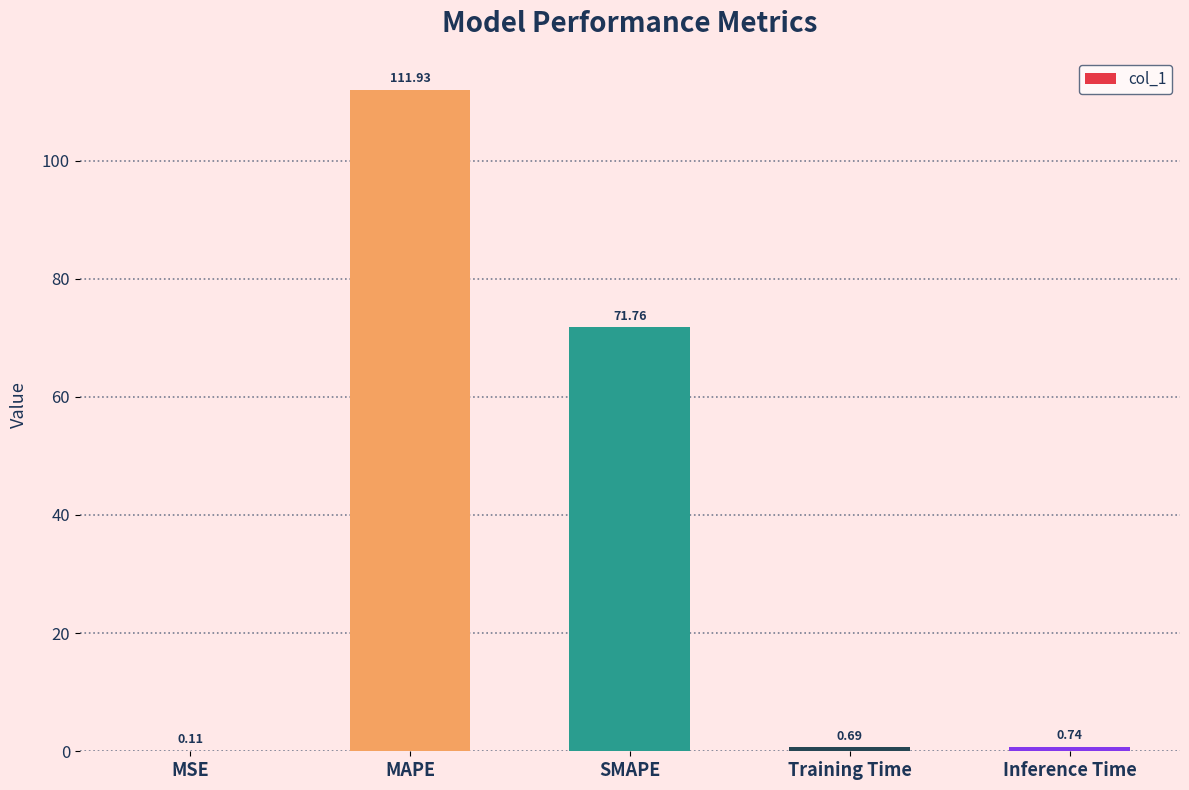

Which has a higher value, MAPE or Inference Time?

MAPE